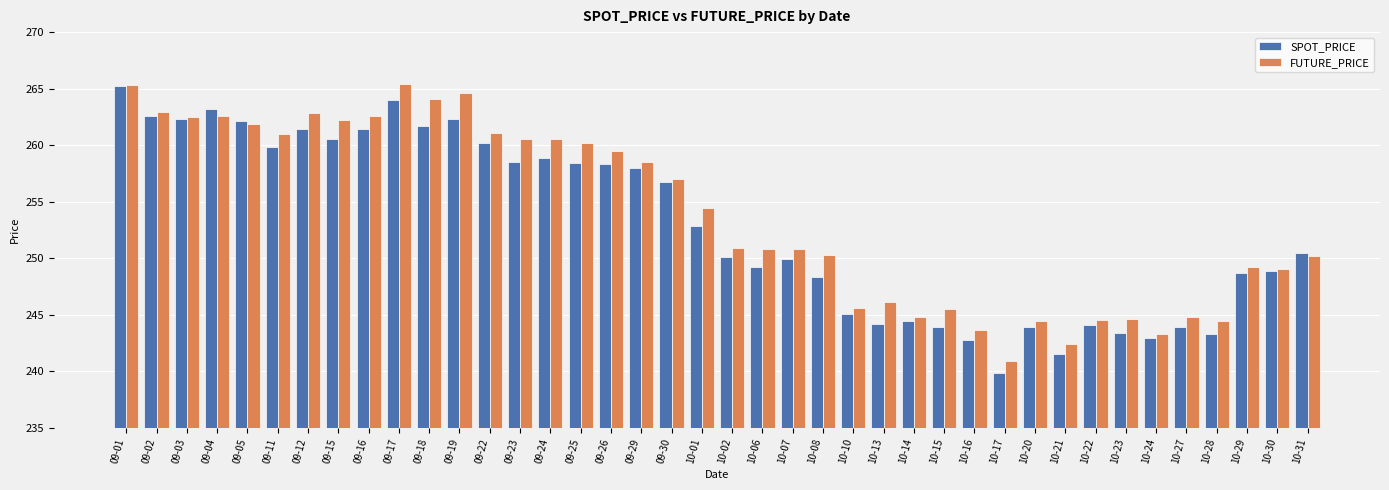

What is the difference between the highest and lowest values at 09-12?

1.4